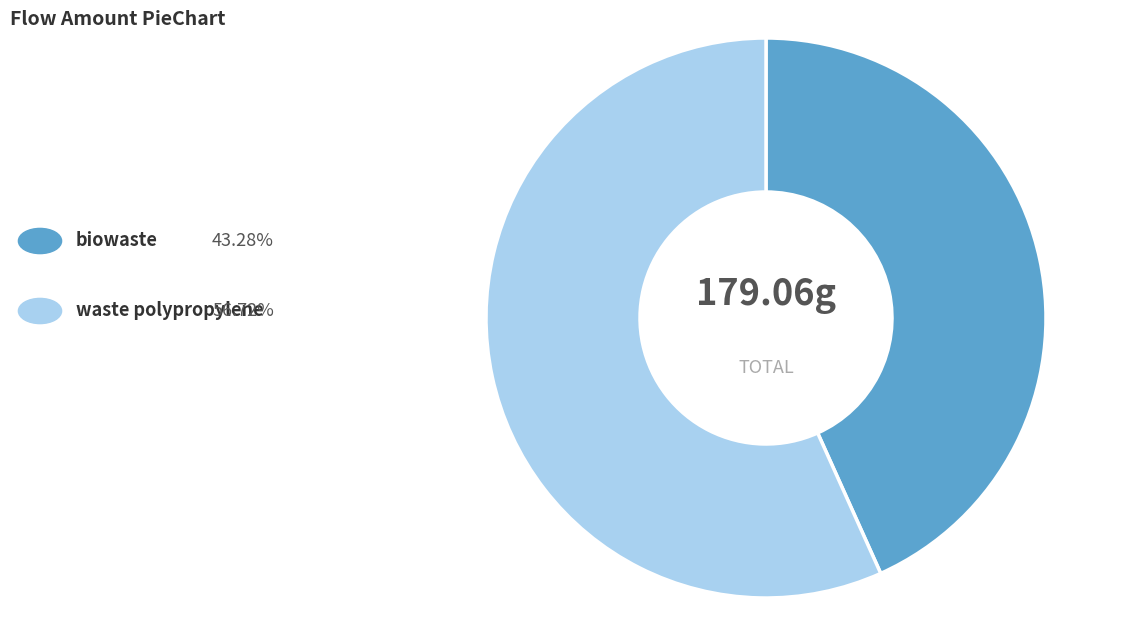

Is there any slice that represents more than half of the pie?

Yes